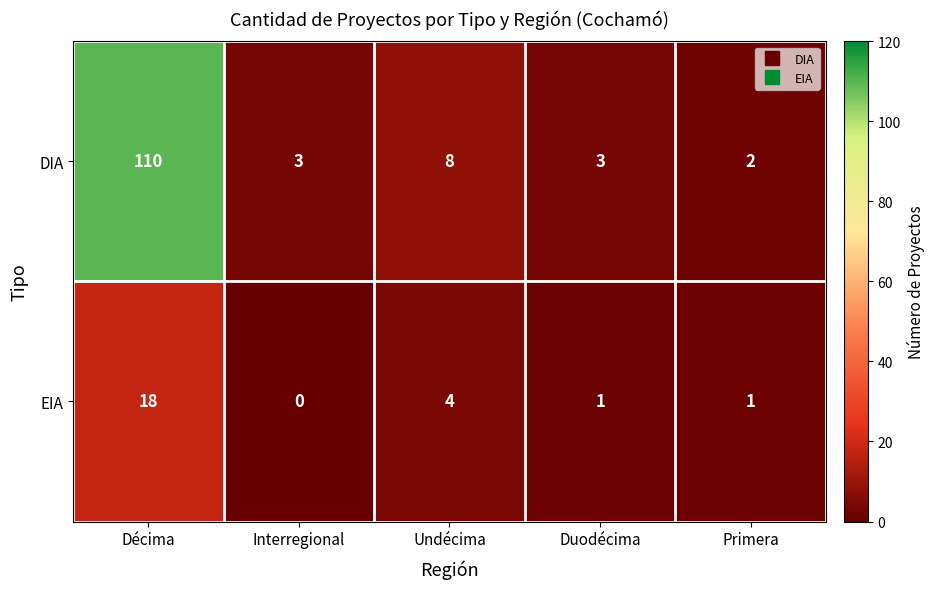

At which category is the sum across all series the highest?

Décima